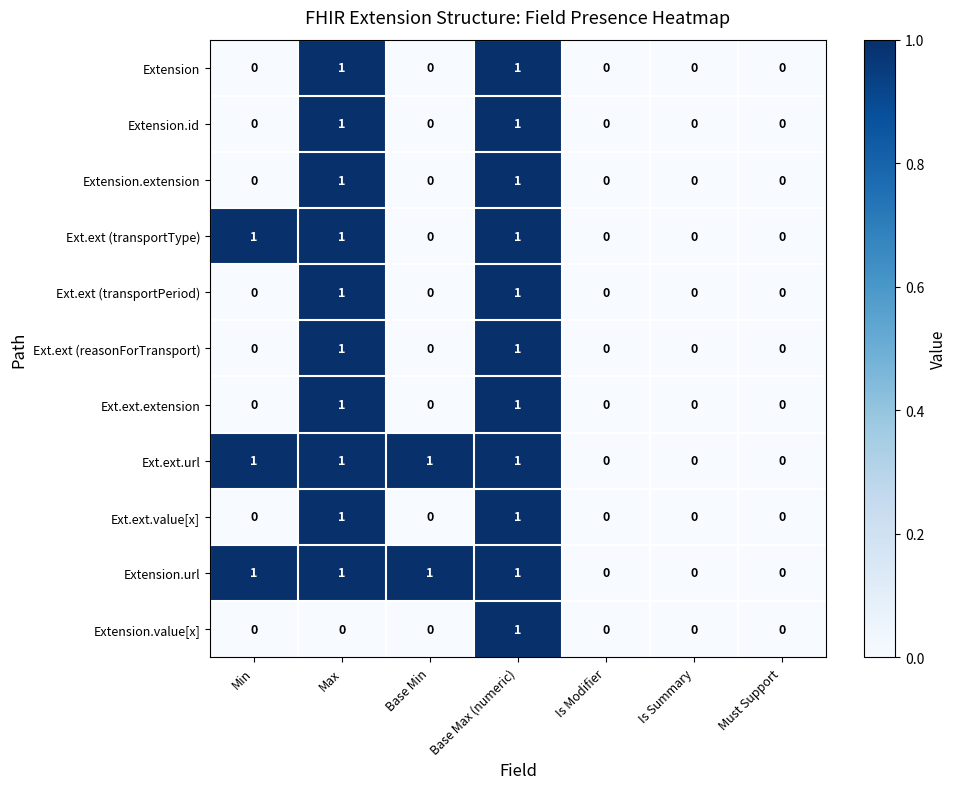

The value of Extension.extension at Is Summary is -1. True or false?

False